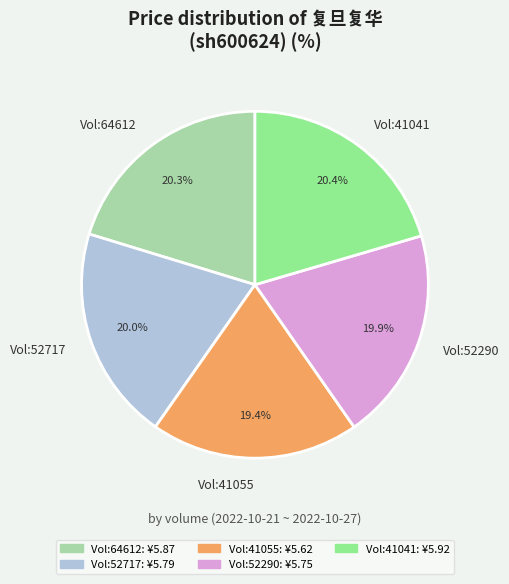

Combined, do Vol:64612 and Vol:52290 account for over 50%?

No